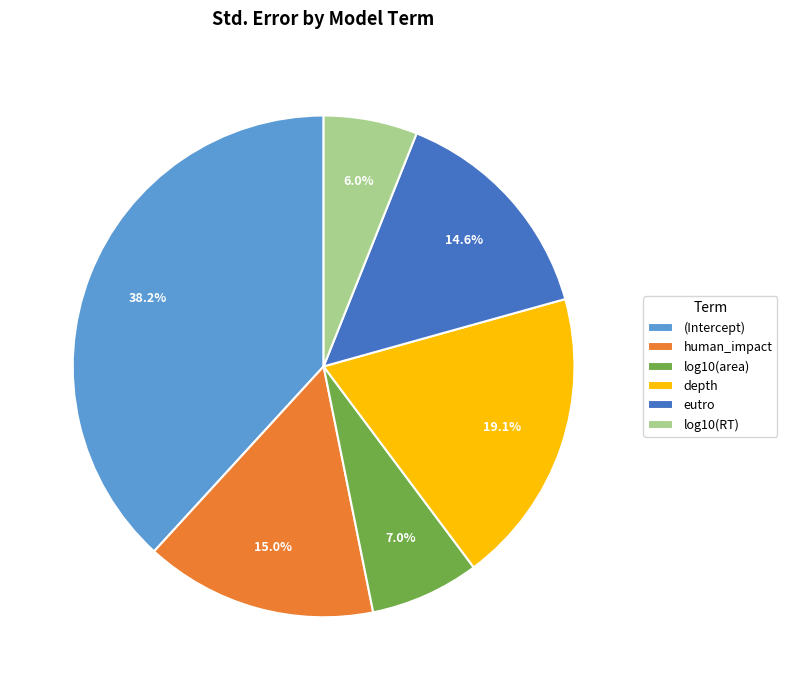

Do eutro and depth together represent more than half of the pie?

No